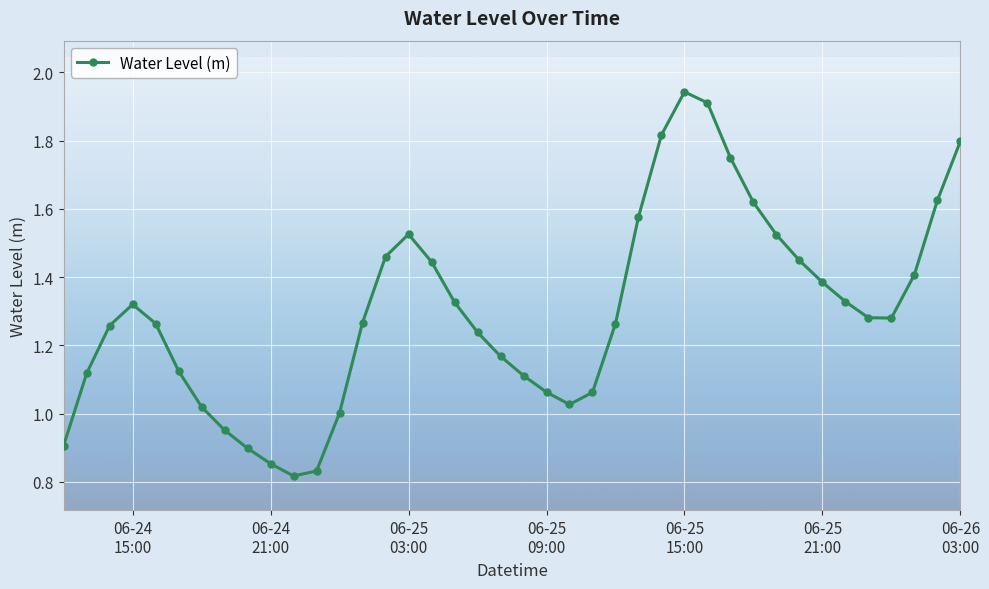

What is the sum of all values?

52.0